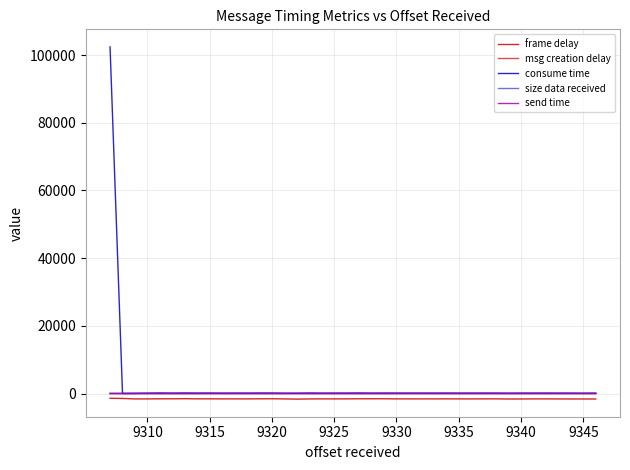

What is the highest value of the frame delay series?

-1387.5